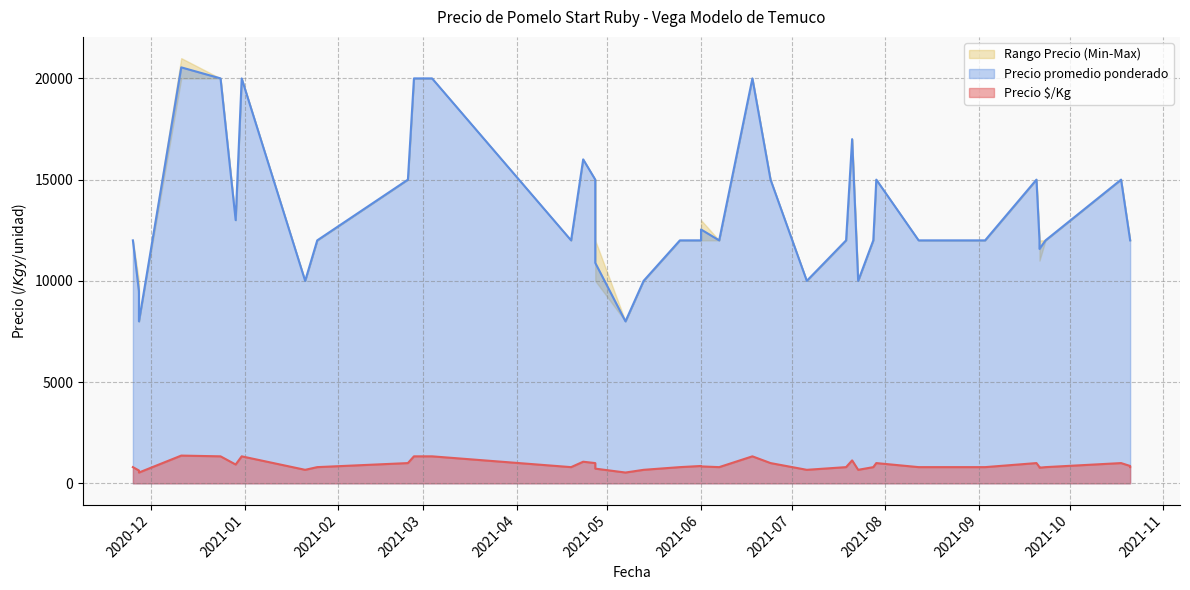

The Precio $/Kg series shows 1333 at 2021-02-26. True or false?

True